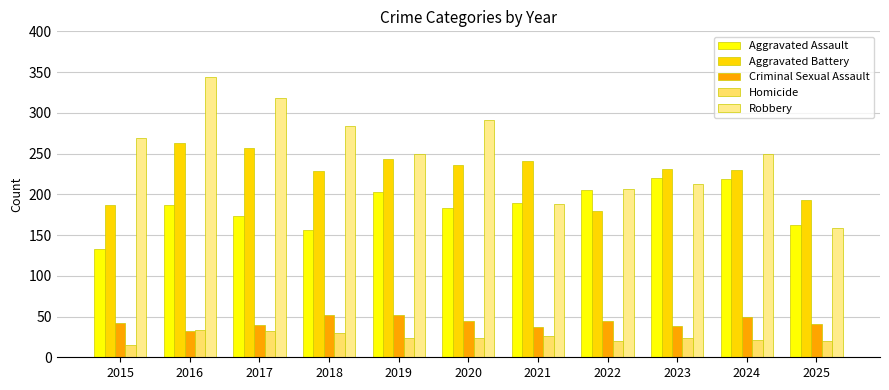

Reading left to right, list all the values displayed in this chart.

Aggravated Assault: 2015=133	2016=187	2017=173	2018=156	2019=203	2020=183	2021=189	2022=205	2023=220	2024=219	2025=162
Aggravated Battery: 2015=187	2016=263	2017=257	2018=228	2019=243	2020=236	2021=241	2022=179	2023=231	2024=230	2025=193
Criminal Sexual Assault: 2015=42	2016=32	2017=40	2018=52	2019=52	2020=44	2021=37	2022=44	2023=38	2024=49	2025=41
Homicide: 2015=15	2016=33	2017=32	2018=30	2019=24	2020=24	2021=26	2022=20	2023=24	2024=21	2025=20
Robbery: 2015=269	2016=344	2017=318	2018=284	2019=250	2020=291	2021=188	2022=207	2023=213	2024=250	2025=159